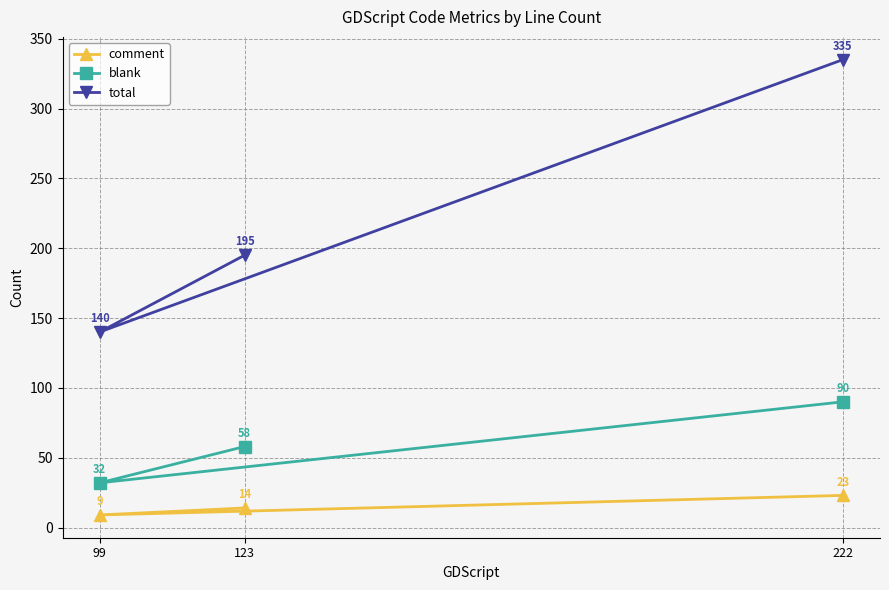

What is the sum of the blank values at 99 and 123?

90